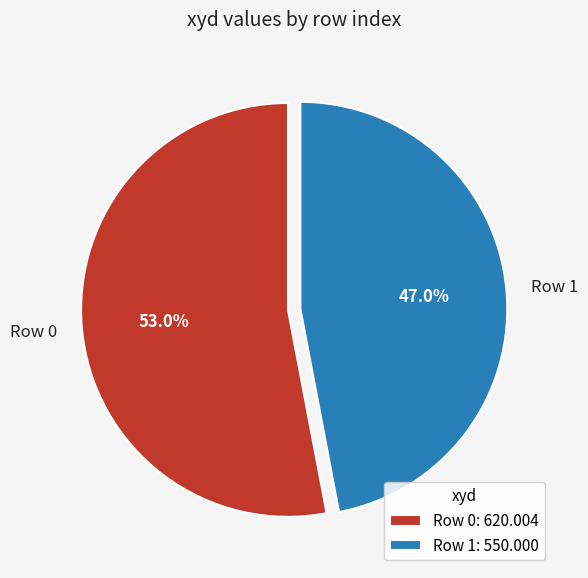

Between Row 0 and Row 1, which is larger?

Row 0